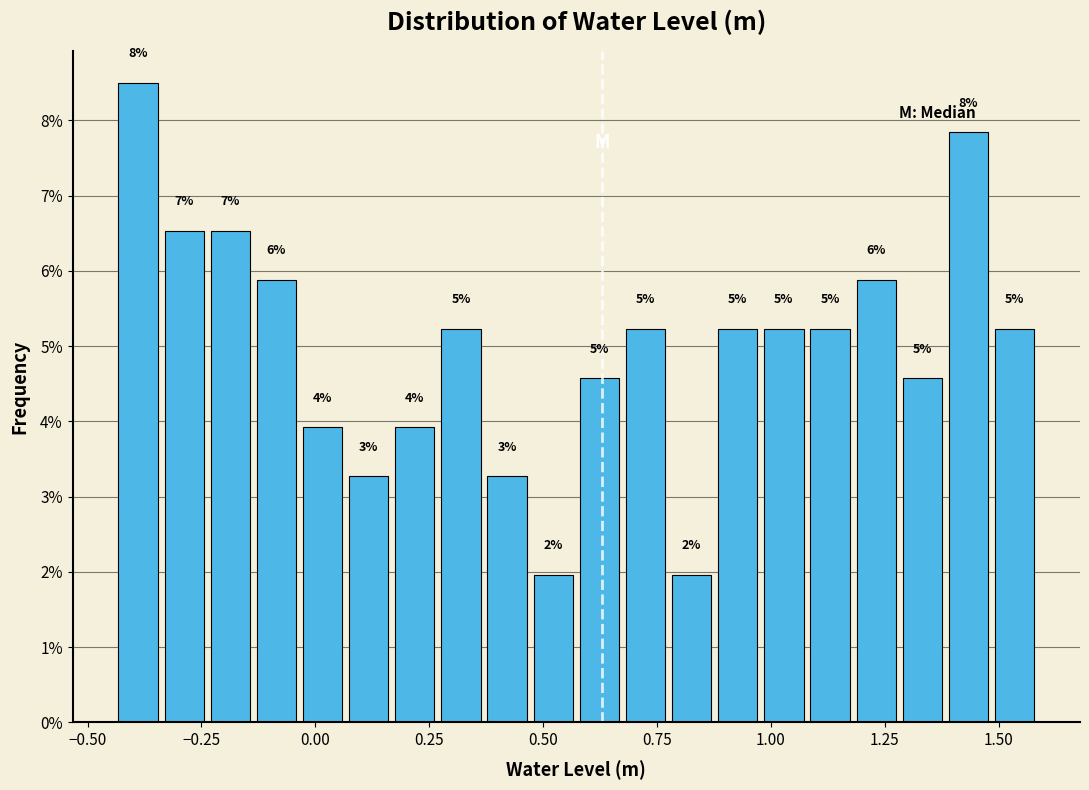

Read against the x-axis, roughly where is the centre of the tallest bar?

-0.40